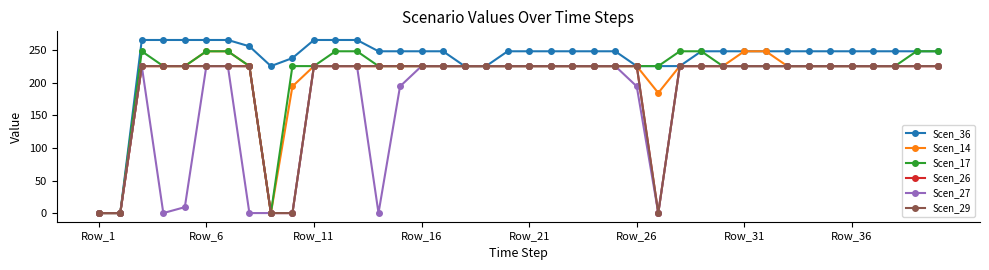

What is the greatest value displayed?

265.8